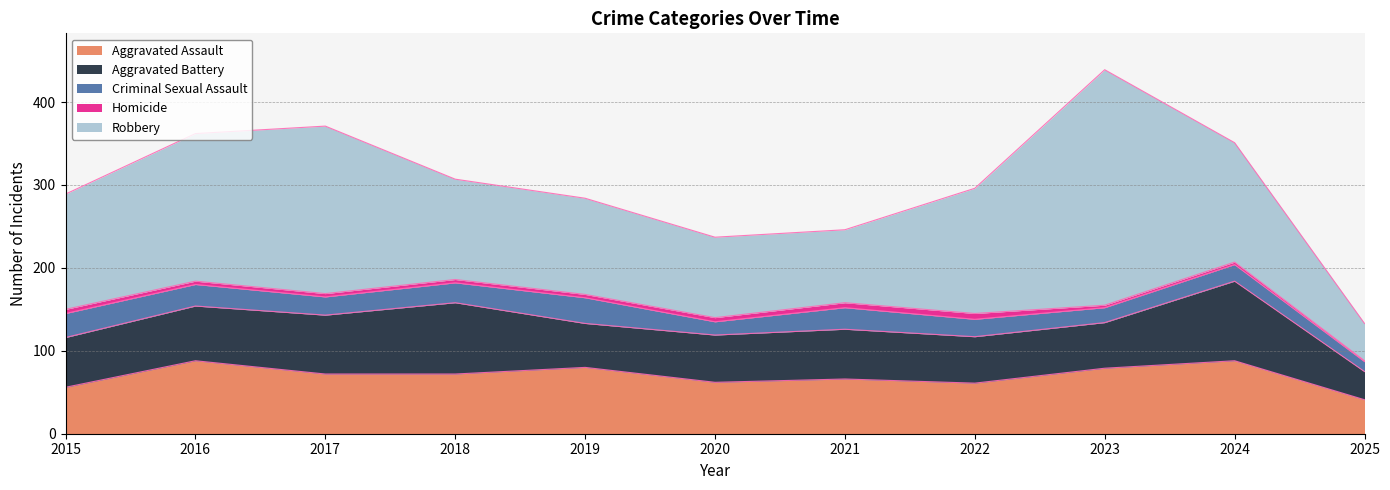

What is the total value across all series at 2016?

362